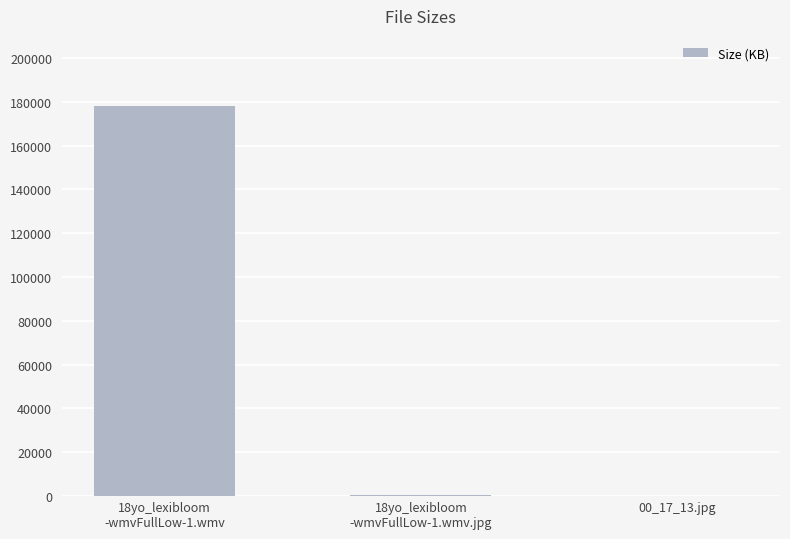

What is the sum of all values?

178575.0